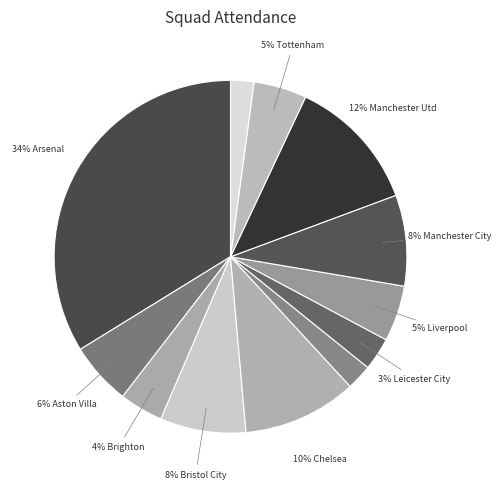

Count the number of slices in the pie.

12